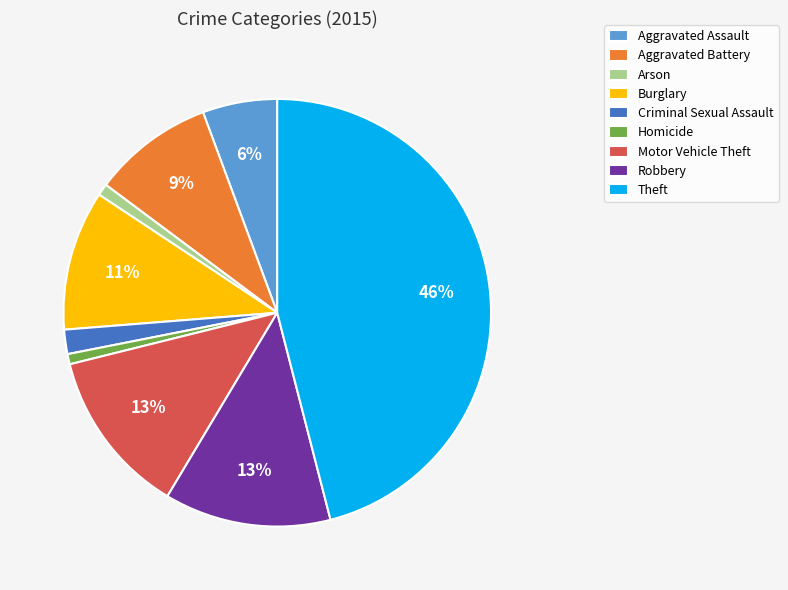

Do Theft and Aggravated Battery together represent more than half of the pie?

Yes